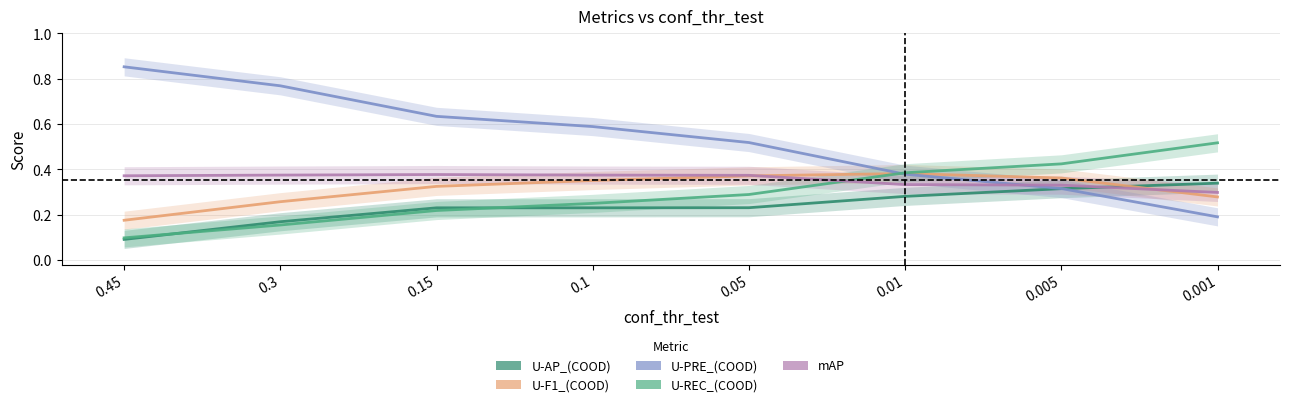

Reading left to right, what are all the values shown in this chart?

U-AP_(COOD): 0.45=0.1	0.3=0.2	0.15=0.2	0.1=0.2	0.05=0.2	0.01=0.3	0.005=0.3	0.001=0.3
U-F1_(COOD): 0.45=0.2	0.3=0.3	0.15=0.3	0.1=0.4	0.05=0.4	0.01=0.4	0.005=0.4	0.001=0.3
U-PRE_(COOD): 0.45=0.9	0.3=0.8	0.15=0.6	0.1=0.6	0.05=0.5	0.01=0.4	0.005=0.3	0.001=0.2
U-REC_(COOD): 0.45=0.1	0.3=0.2	0.15=0.2	0.1=0.2	0.05=0.3	0.01=0.4	0.005=0.4	0.001=0.5
mAP: 0.45=0.4	0.3=0.4	0.15=0.4	0.1=0.4	0.05=0.4	0.01=0.3	0.005=0.3	0.001=0.3